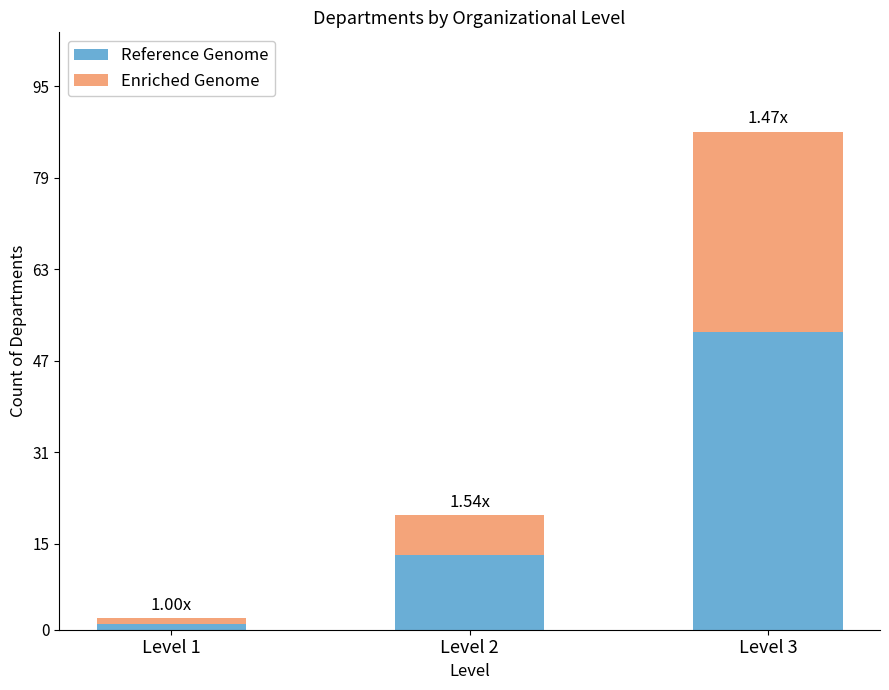

At which category is the sum across all series the highest?

Level 3